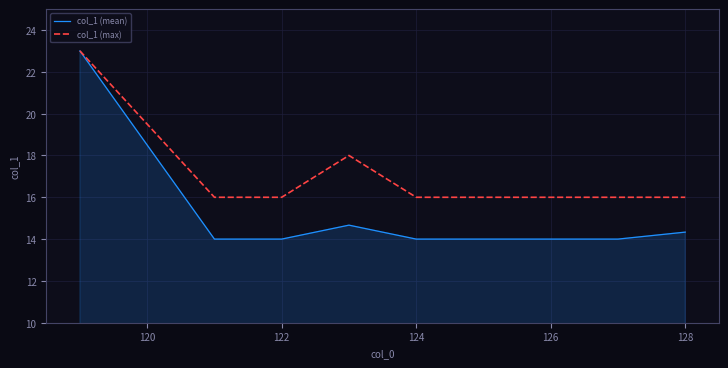

What is the average value of the col_1 (mean) series?

15.1